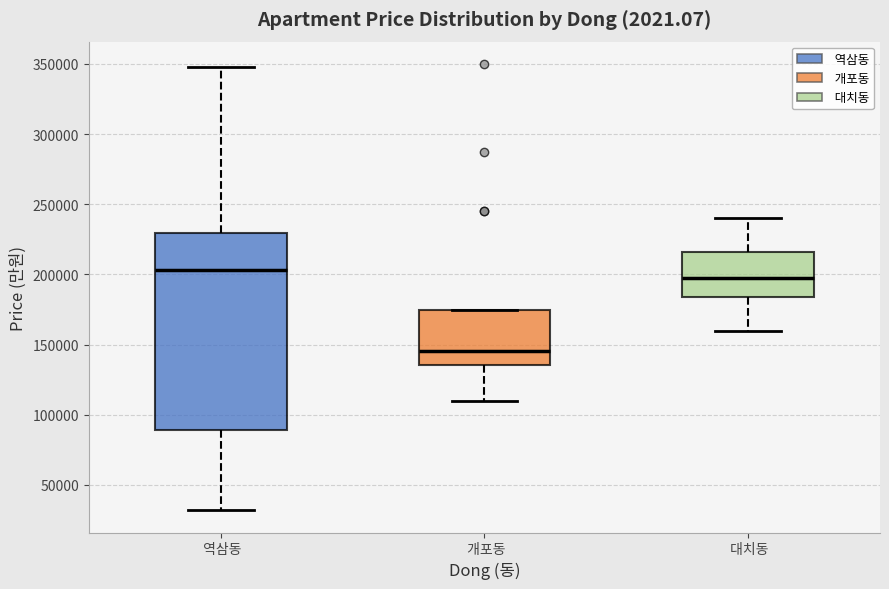

Where does the median line of the box for 개포동 sit on the y-axis? The values are not printed on the chart, so give them approximately, as read against the axis.

145000